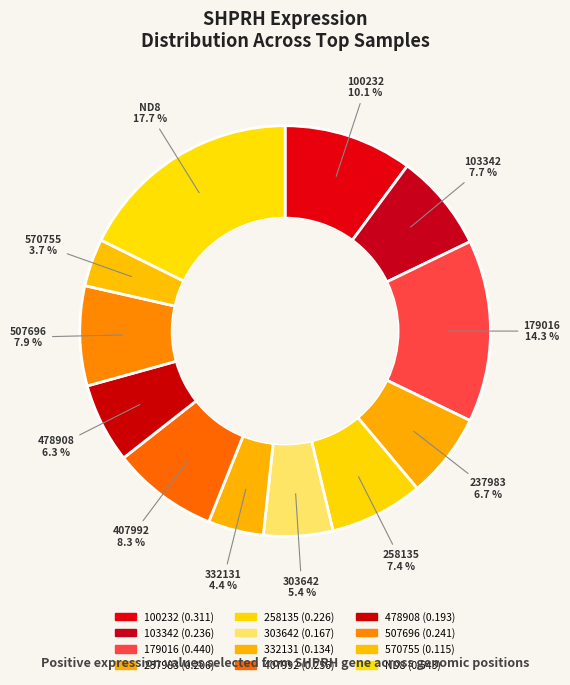

Which category has the biggest portion of the pie?

ND8